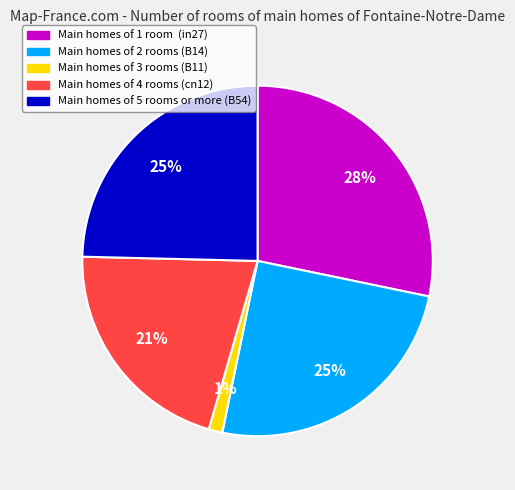

To the nearest percent, what is the difference between the largest and smallest slice percentages?

27%